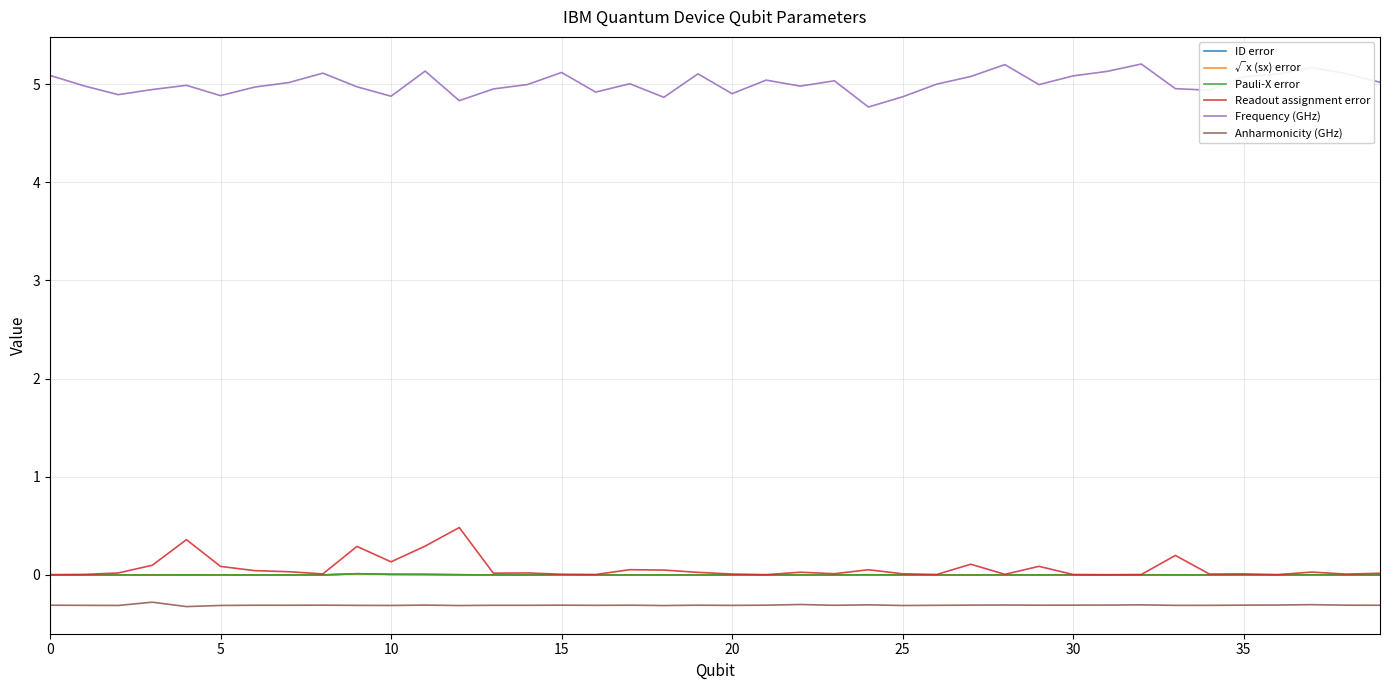

At which category is the sum across all series the highest?

11